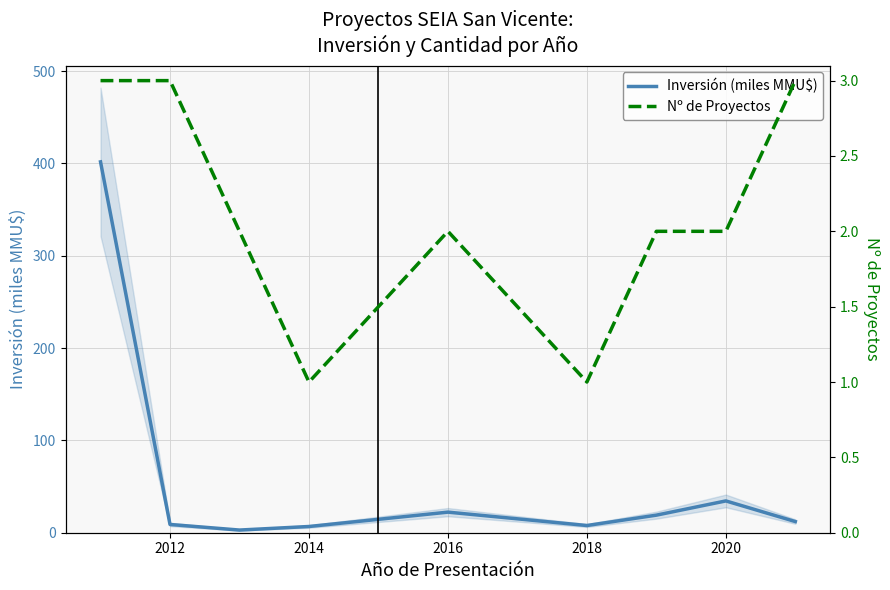

At how many categories does at least one series exceed 344?

1